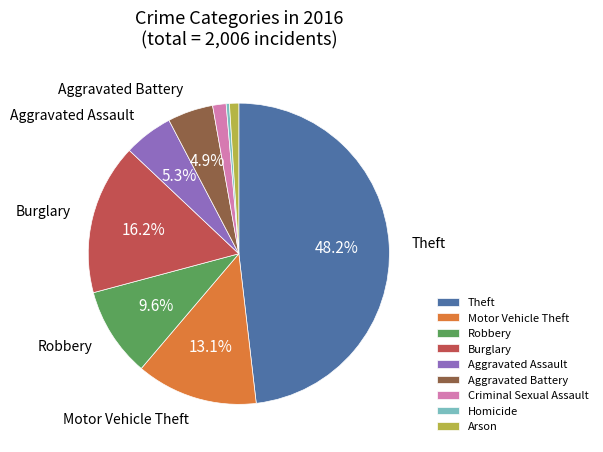

Is it true that Criminal Sexual Assault is 11% of the pie?

False